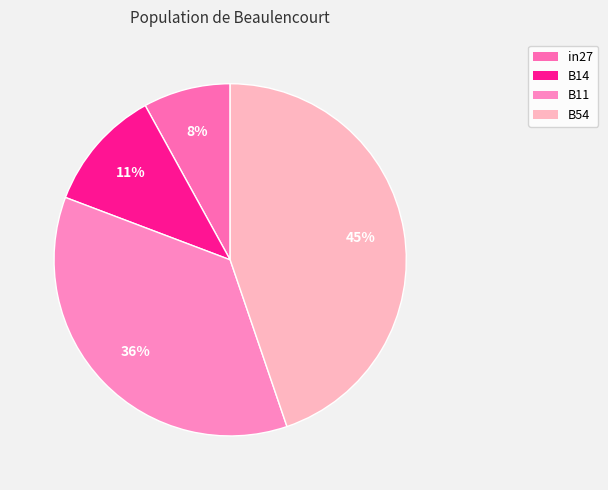

Which slice is the largest?

B54